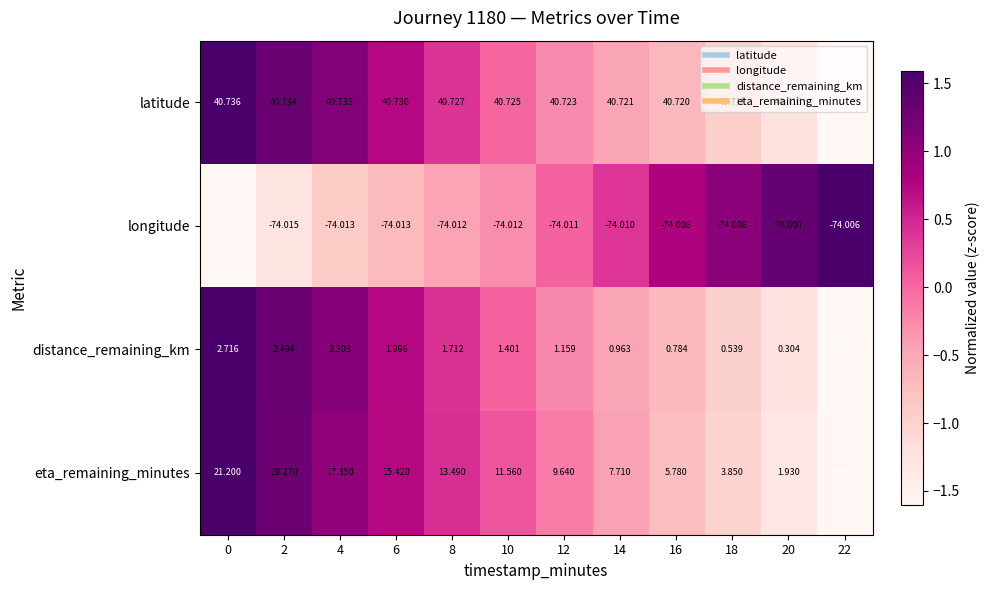

How many values in the eta_remaining_minutes series exceed 11?

6